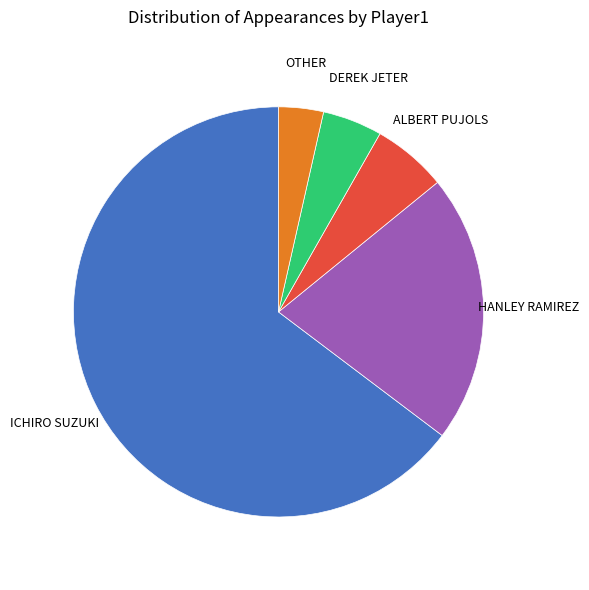

Is there any slice that represents more than half of the pie?

Yes